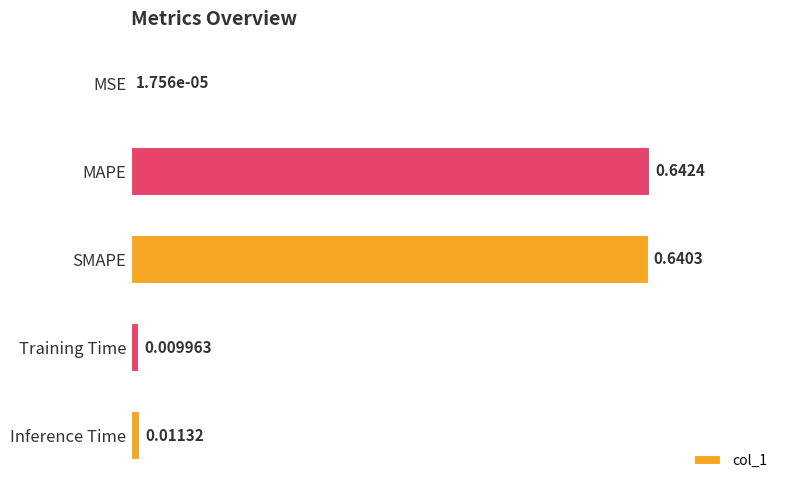

Are the bars grouped side by side (vs. stacked)?

No